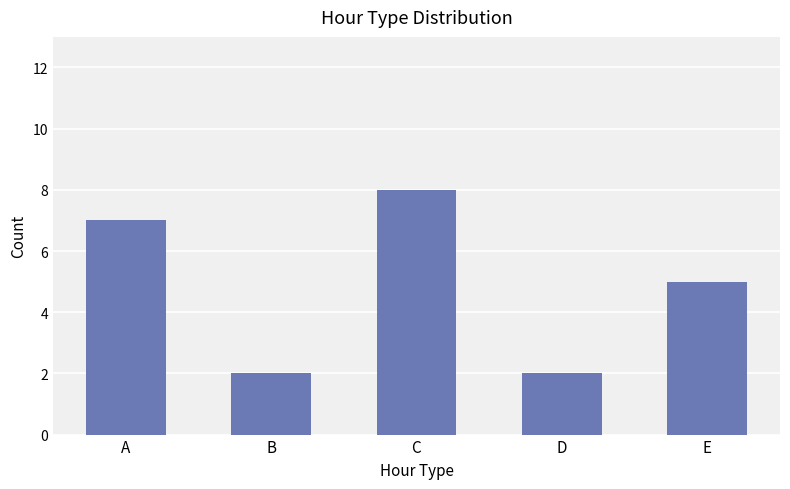

What is the value of the 3rd bar from the left?

8